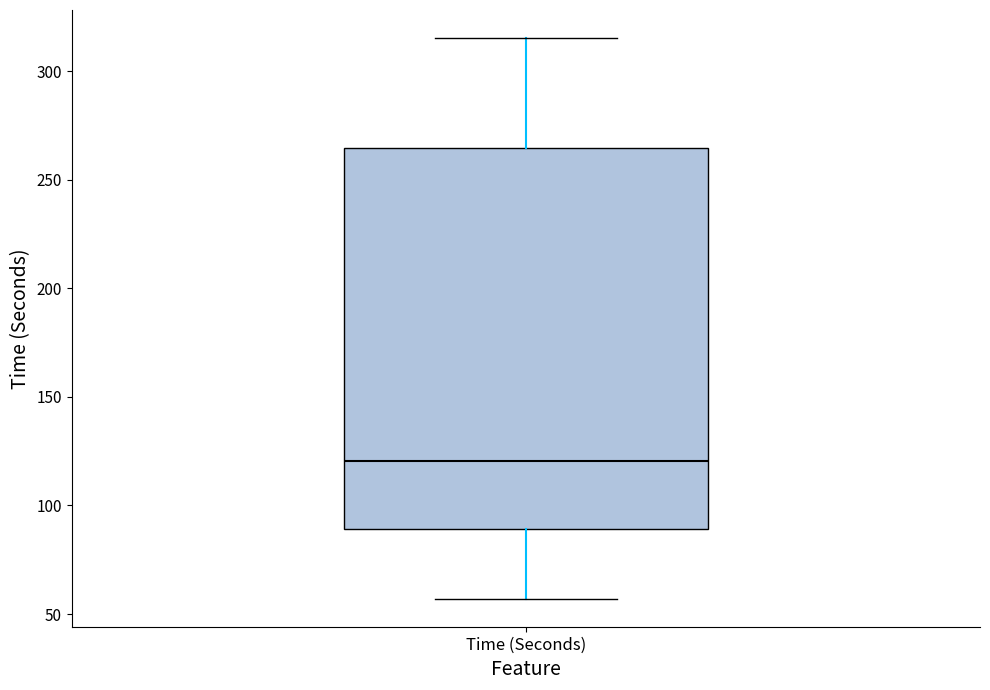

Transcribe this box plot: give where the median line is, the range the box spans, and where the two whiskers end, as read against the y-axis. The values are not printed on the chart, so give them approximately, as read against the axis.

median 120, box 90 to 265, whiskers 55 to 315